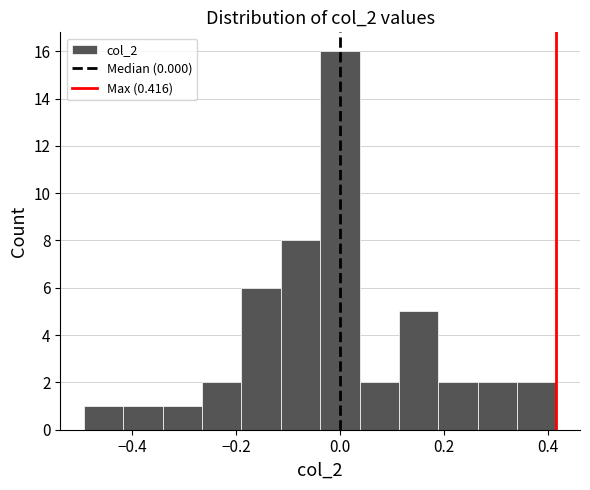

Read against the x-axis, roughly where is the centre of the tallest bar?

0.00